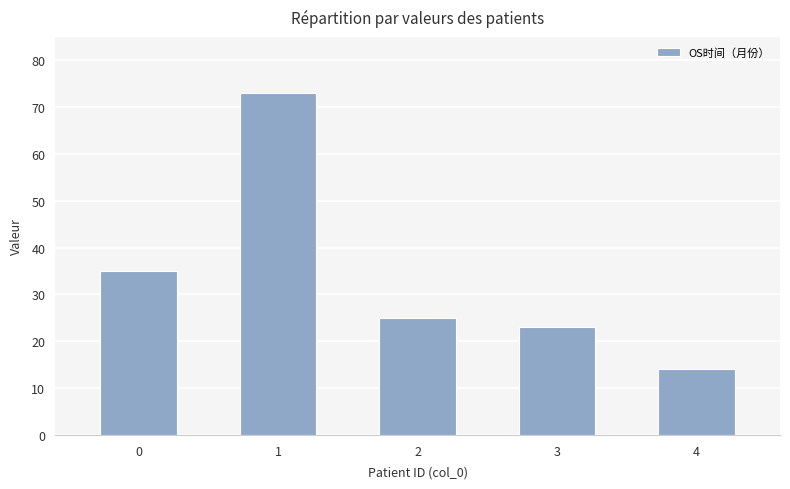

Reading left to right, transcribe all the data shown in this chart.

0=35	1=73	2=25	3=23	4=14